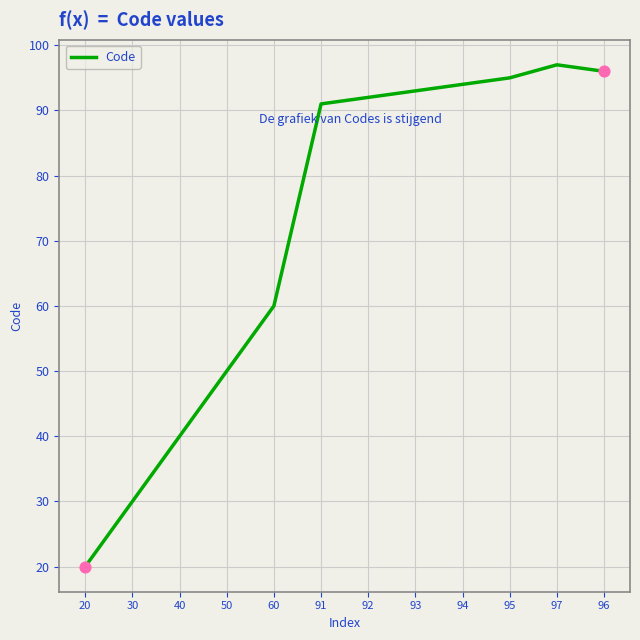

What is the change in value from 60 to 95?

+35